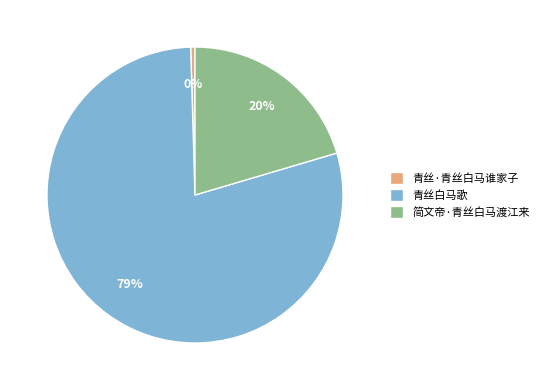

Which slice is the largest?

青丝白马歌